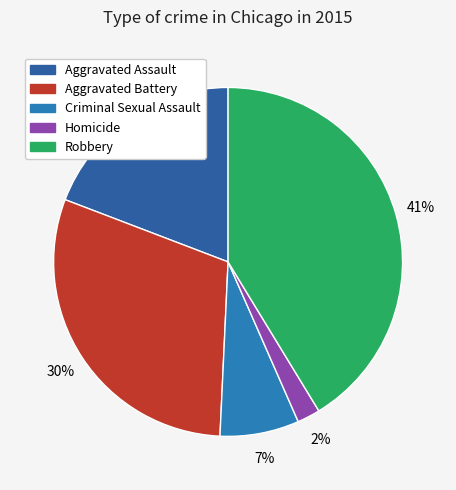

Which slice is the smallest?

Homicide